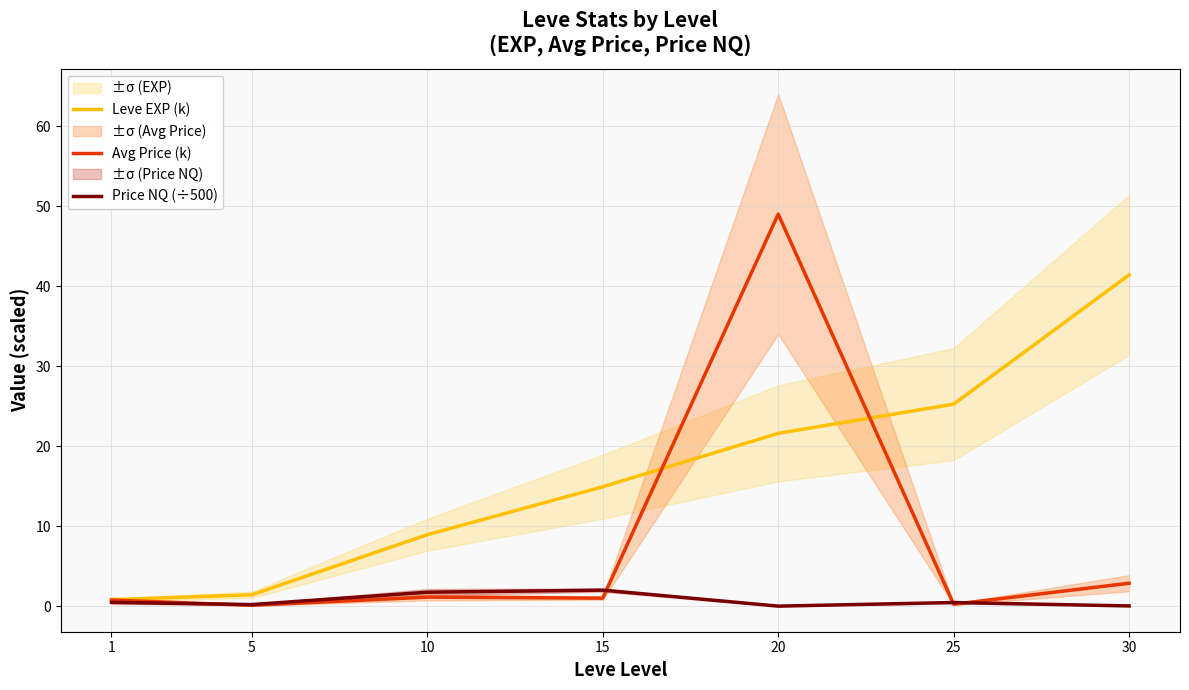

At which category does Price NQ (÷500) reach its first local valley?

5